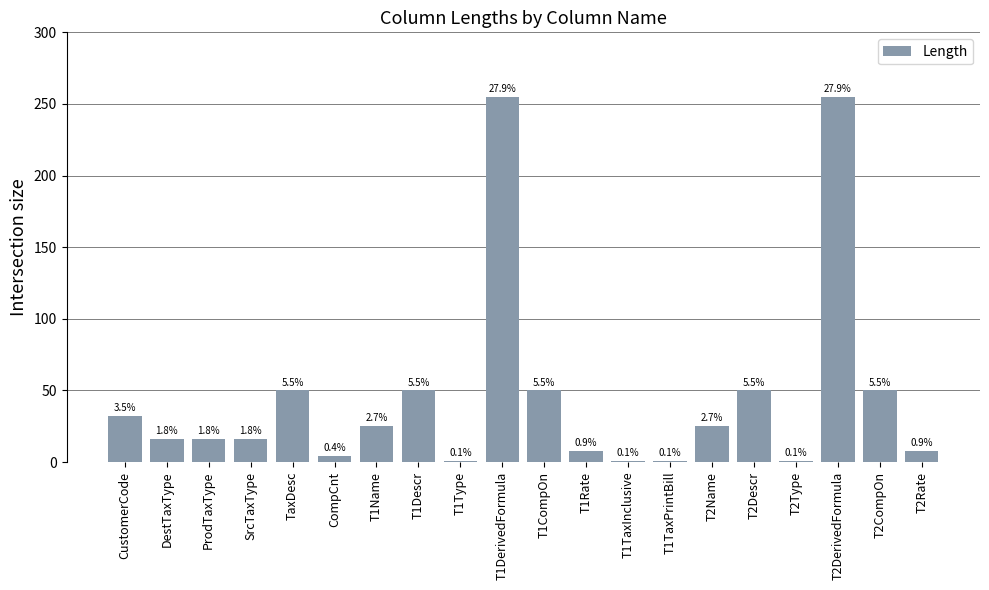

What is the approximate value at CustomerCode?

32